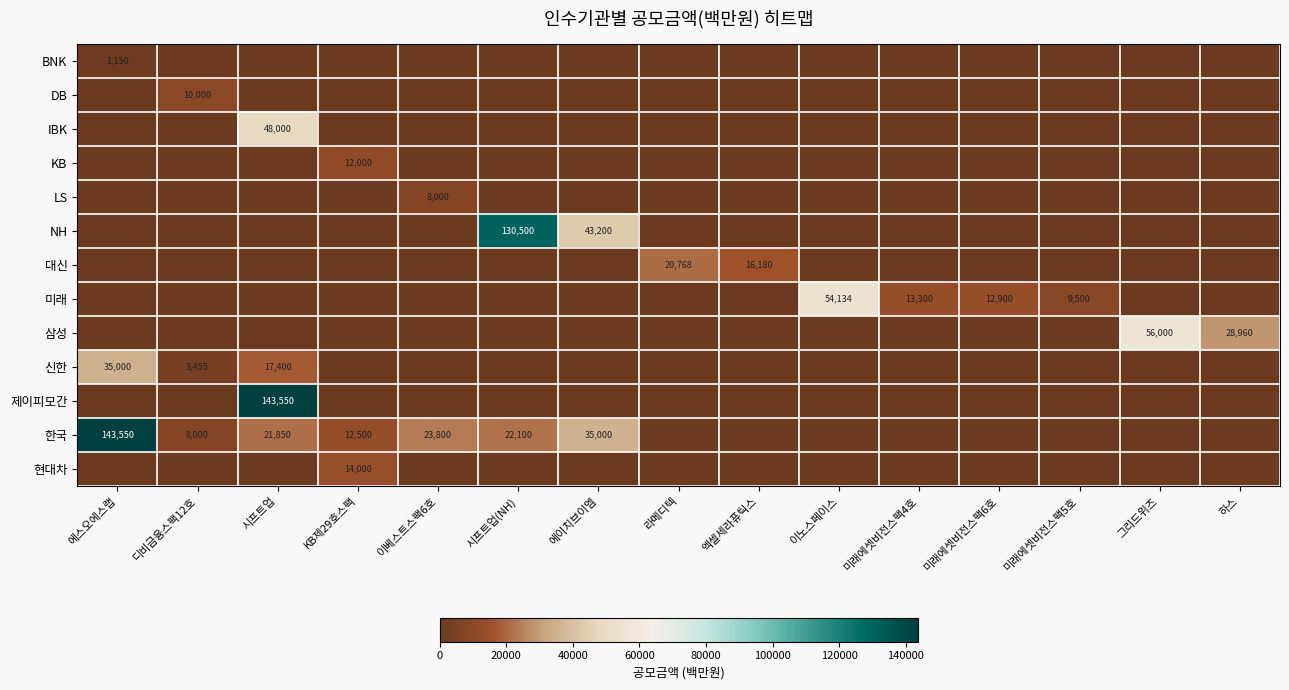

Is it true that KB equals 18384 at KB제29호스팩?

False